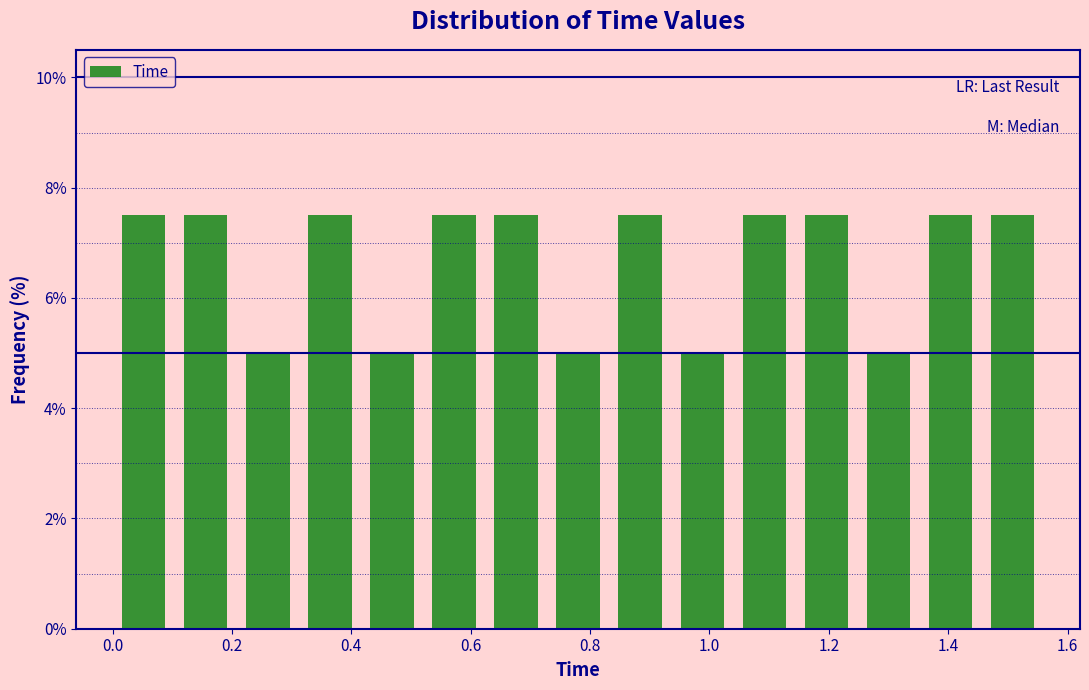

Reading left to right, list every bar in this chart as the range it spans on the x-axis followed by its height. Neither the bar edges nor the heights are printed on the chart, so give them approximately, as read against the axes.

0.000 to 0.104: 7.6
0.104 to 0.208: 7.6
0.208 to 0.312: 5.0
0.312 to 0.416: 7.6
0.416 to 0.520: 5.0
0.520 to 0.624: 7.6
0.624 to 0.728: 7.6
0.728 to 0.832: 5.0
0.832 to 0.936: 7.6
0.936 to 1.040: 5.0
1.040 to 1.144: 7.6
1.144 to 1.248: 7.6
1.248 to 1.352: 5.0
1.352 to 1.456: 7.6
1.456 to 1.560: 7.6